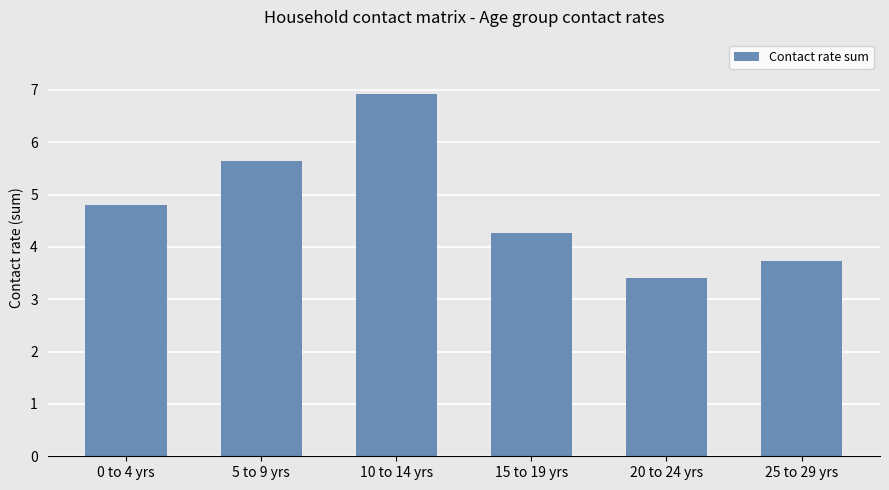

How many data points are less than 4?

2